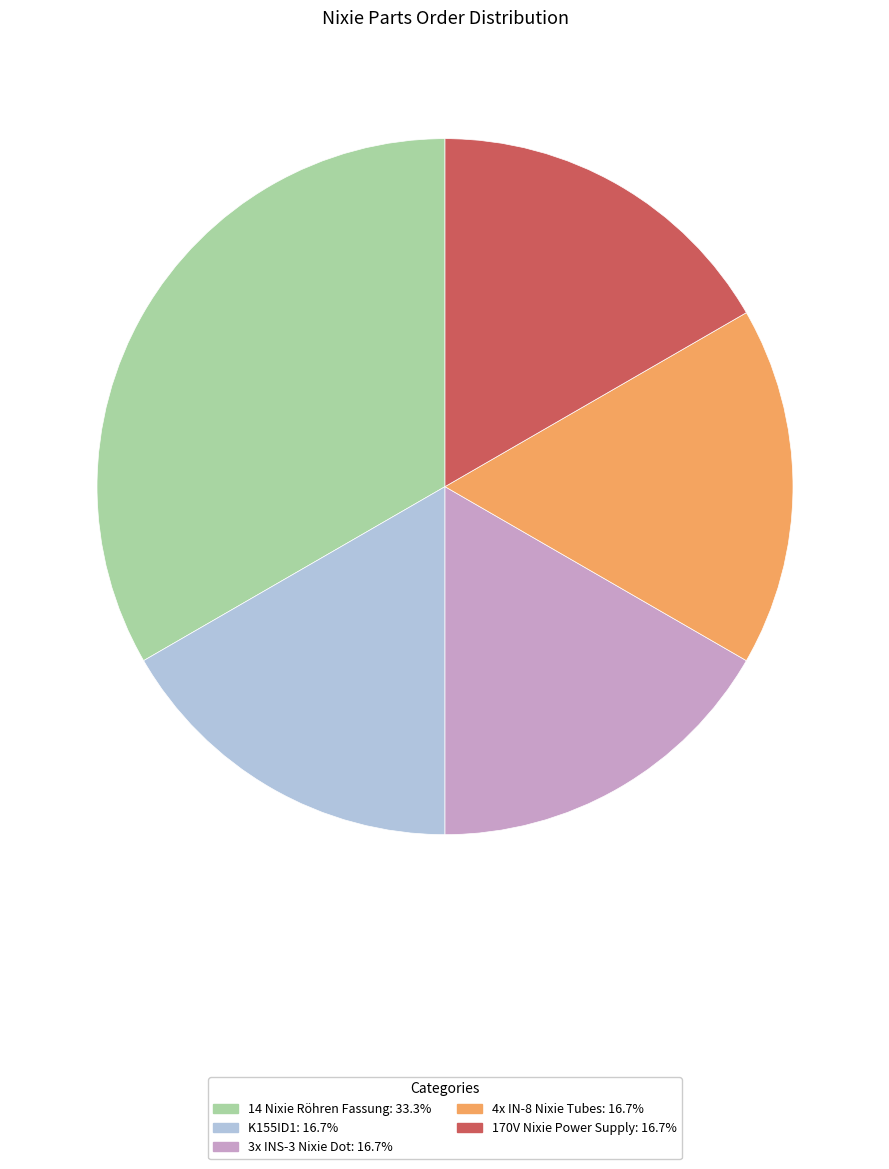

True or false: 3x INS-3 Nixie Dot accounts for 29% of the total.

False